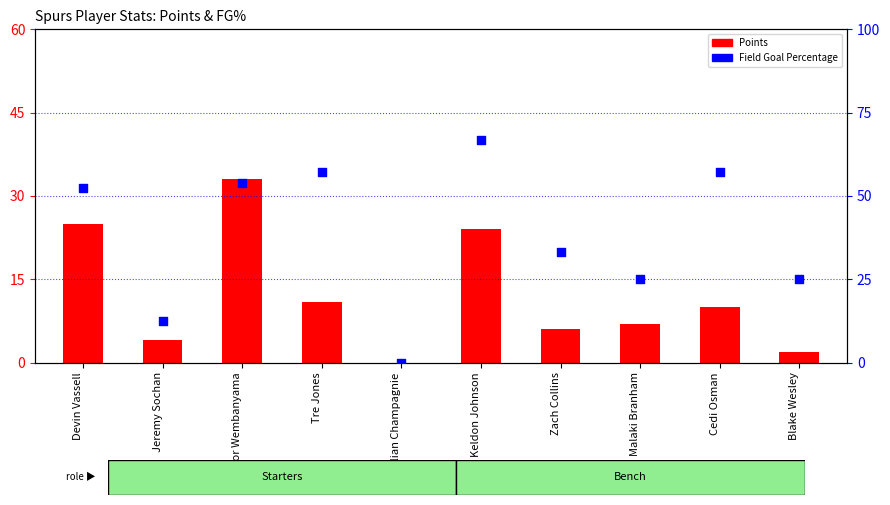

Is the value of Points at Zach Collins greater than the value of Field Goal Percentage at Blake Wesley?

No